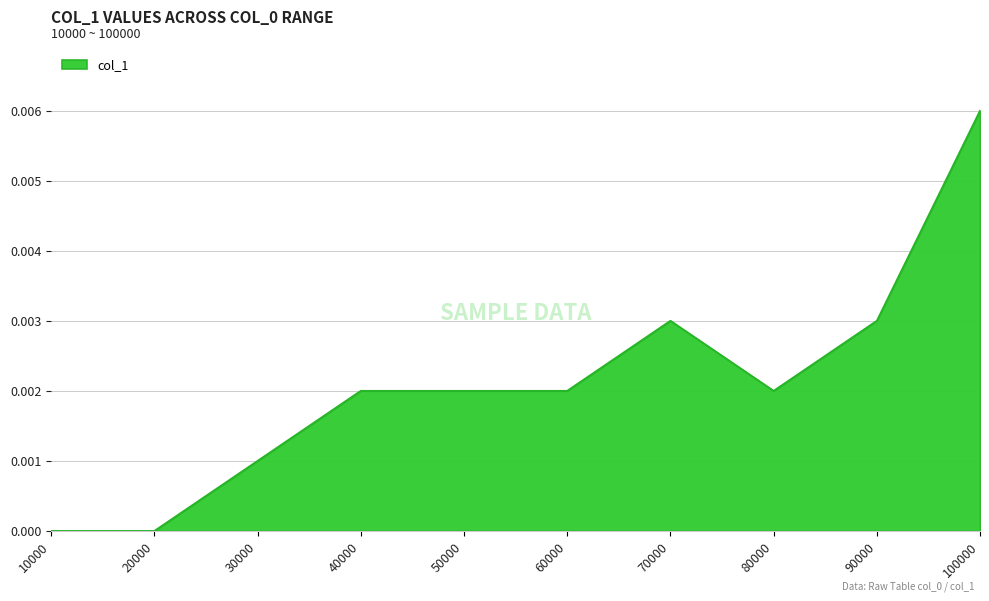

Which label corresponds to the largest value in the chart?

100000